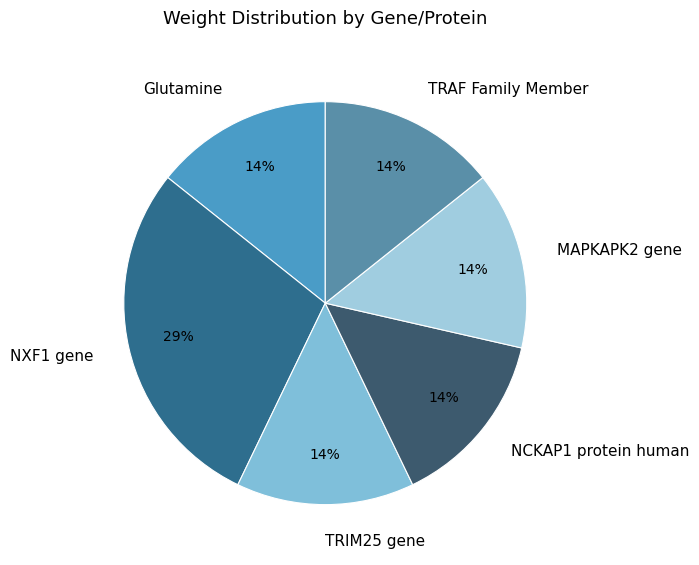

Do TRAF Family Member and NXF1 gene together represent more than half of the pie?

No